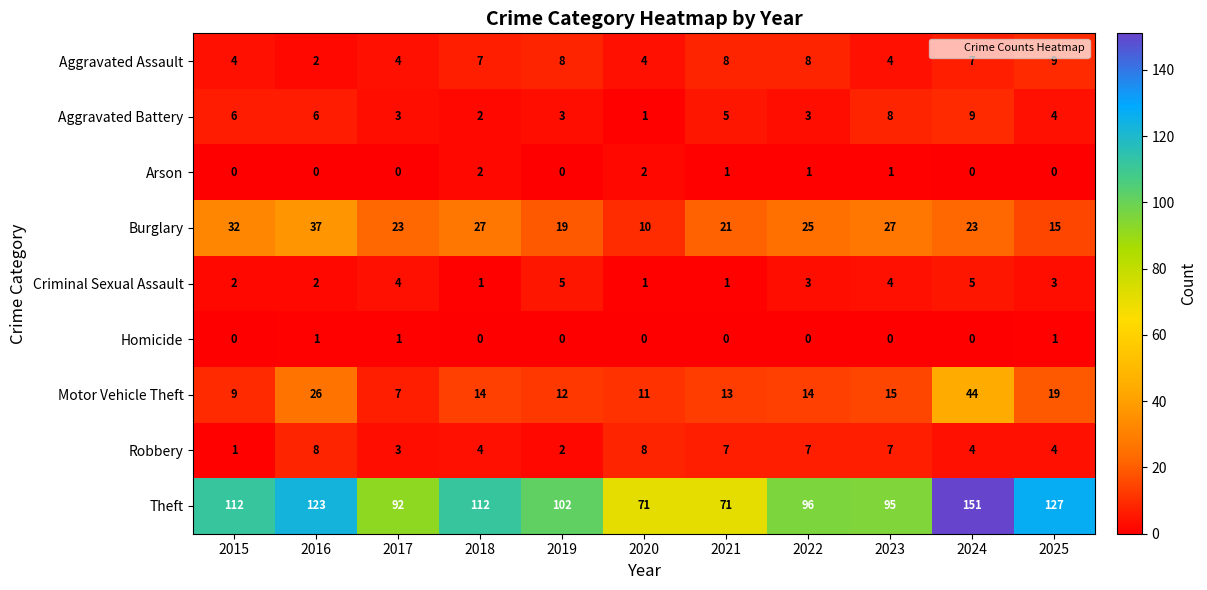

What is the lowest value of the Theft series?

71